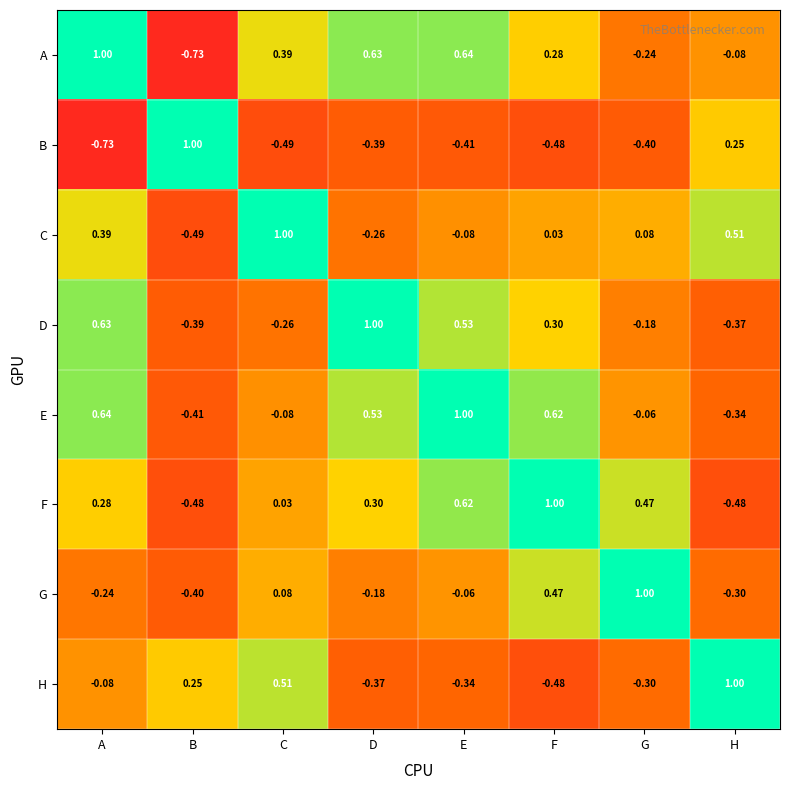

Is the value of C at H greater than the value of G at F?

Yes